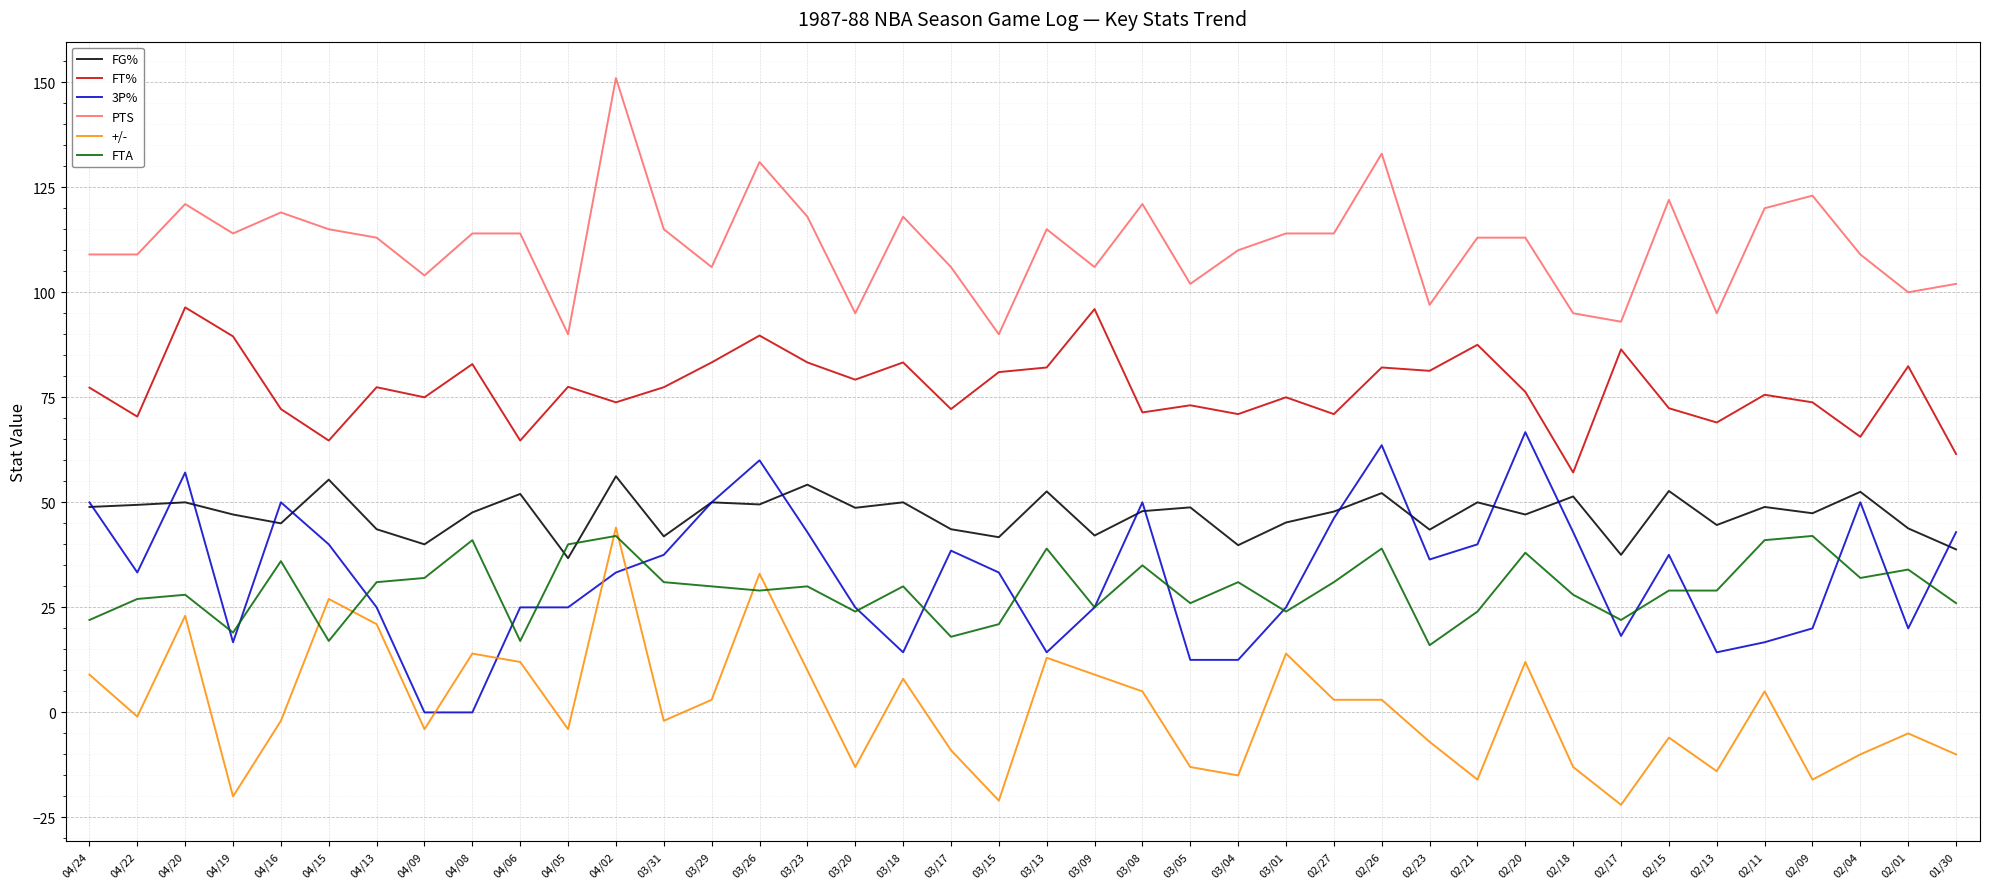

How many distinct data groups are displayed?

6